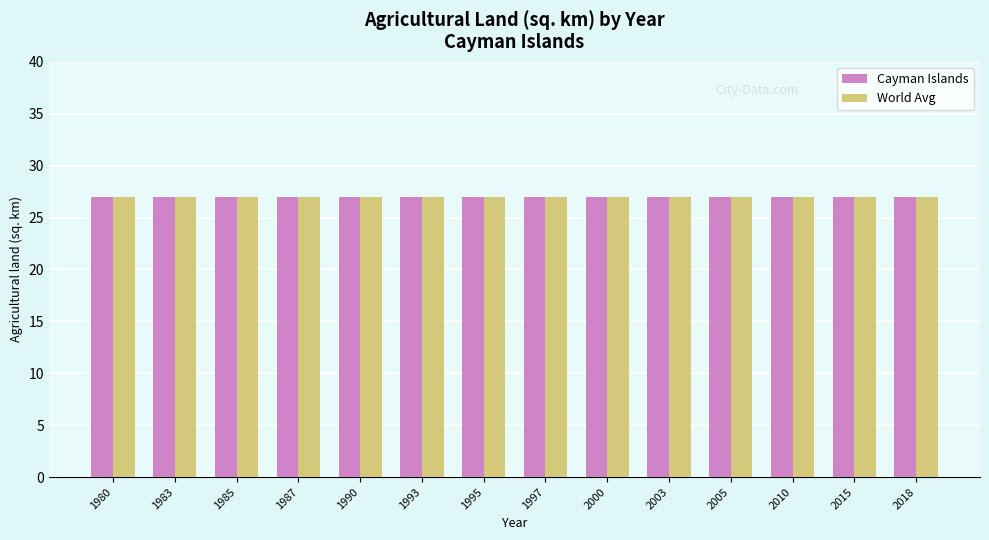

Between 2018 and 2000, which is larger?

2018